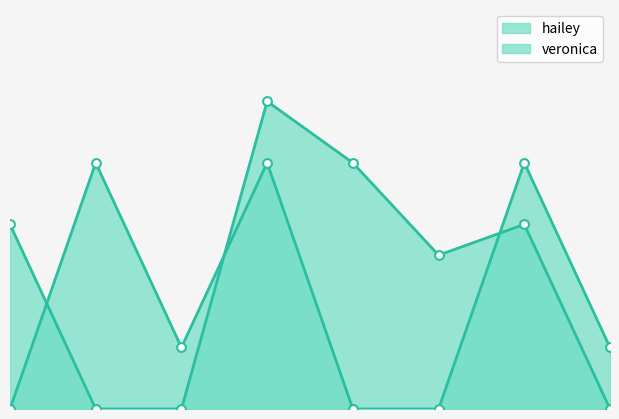

What is the total value across all series at 4?

8.0